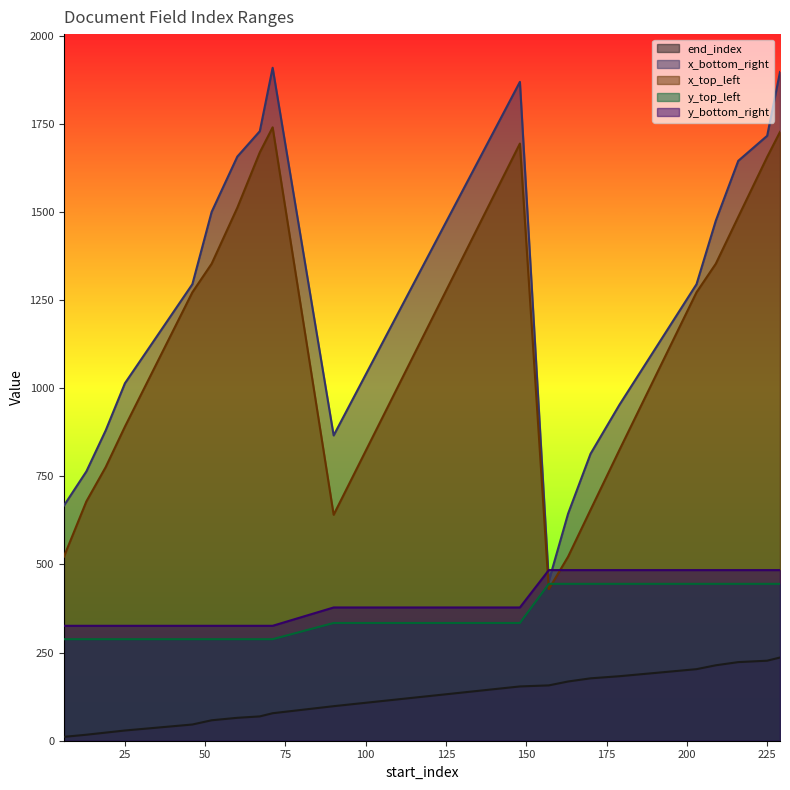

What is the highest value of the x_bottom_right series?

1909